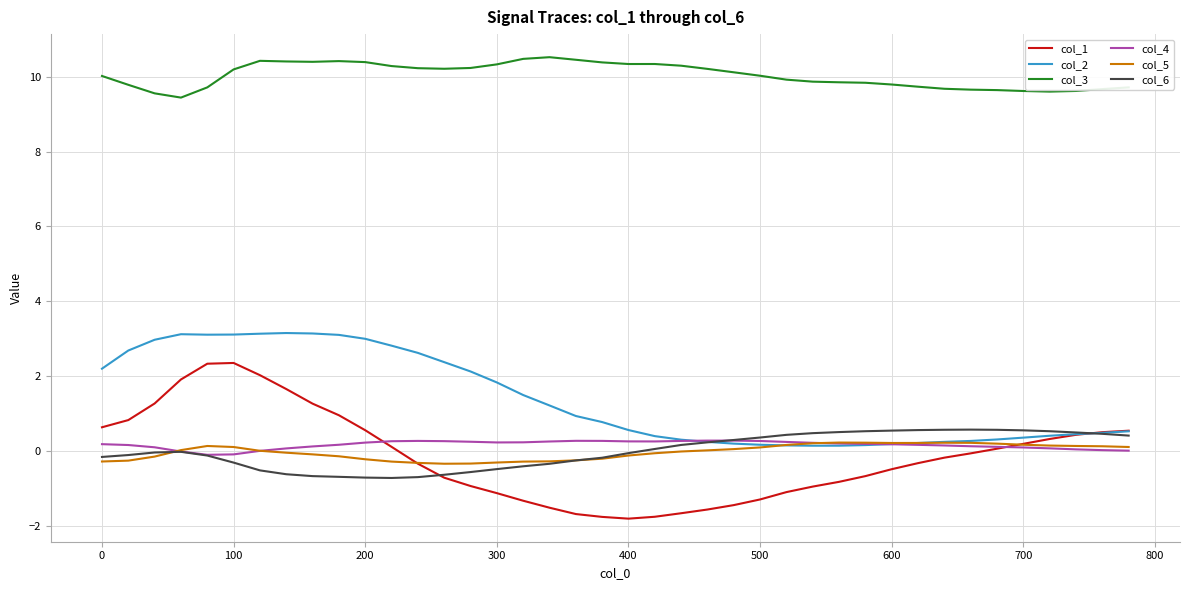

True or false: col_2 and col_3 intersect in this chart.

False